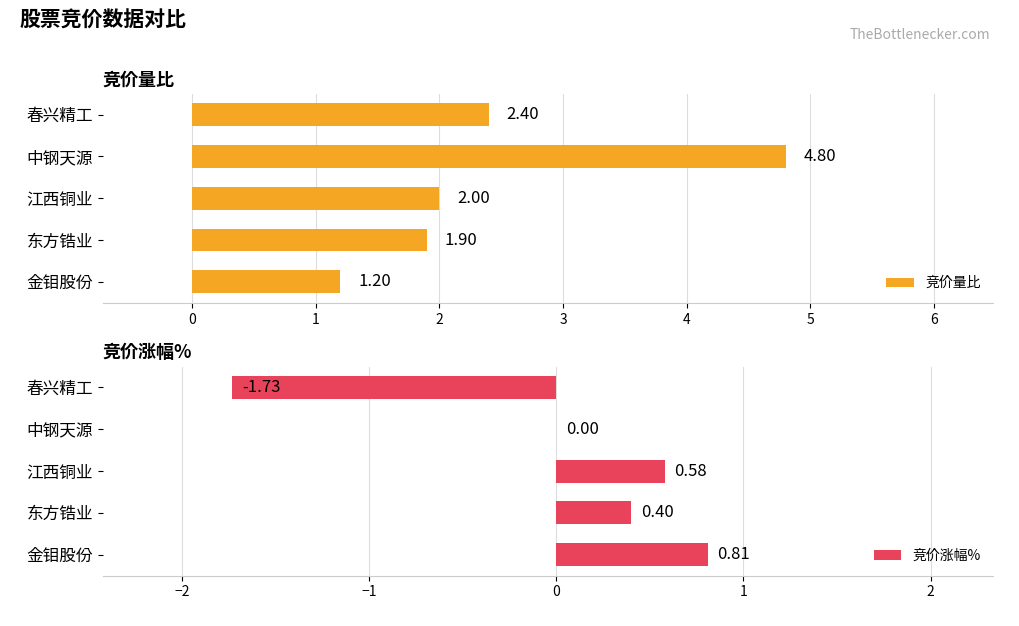

The 竞价涨幅% series shows 0.2 at 江西铜业. True or false?

False